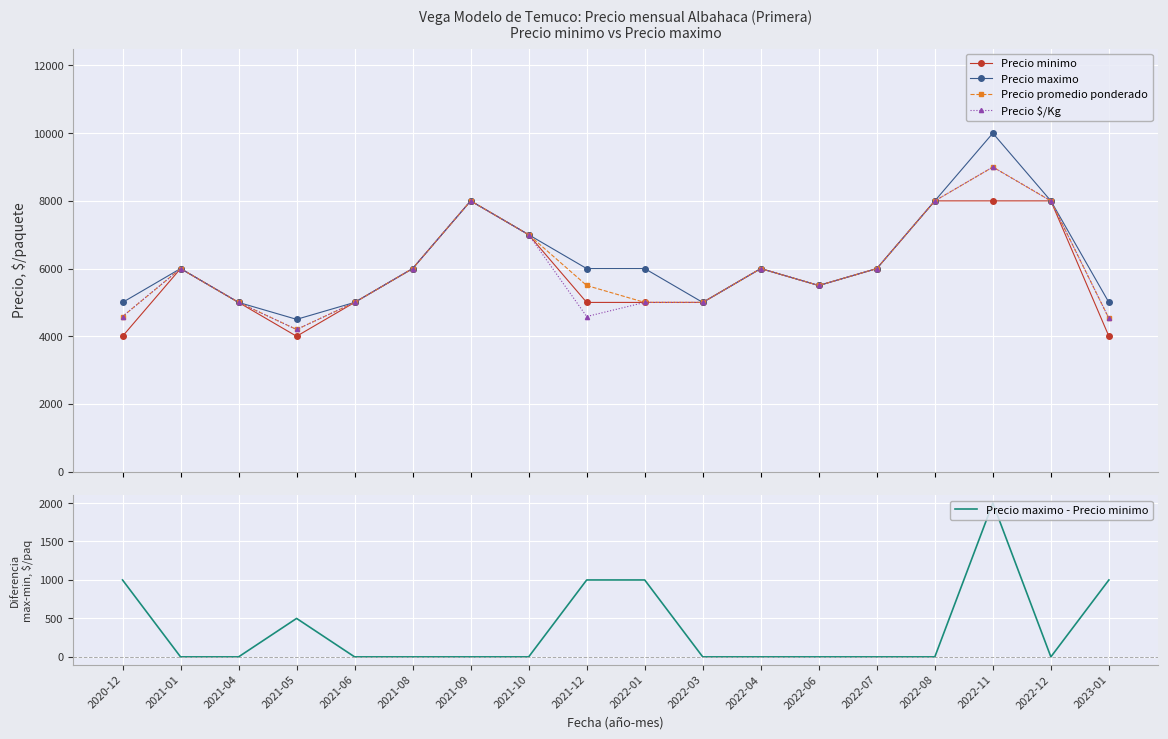

Where is the first local minimum for Precio maximo - Precio minimo?

2022-12